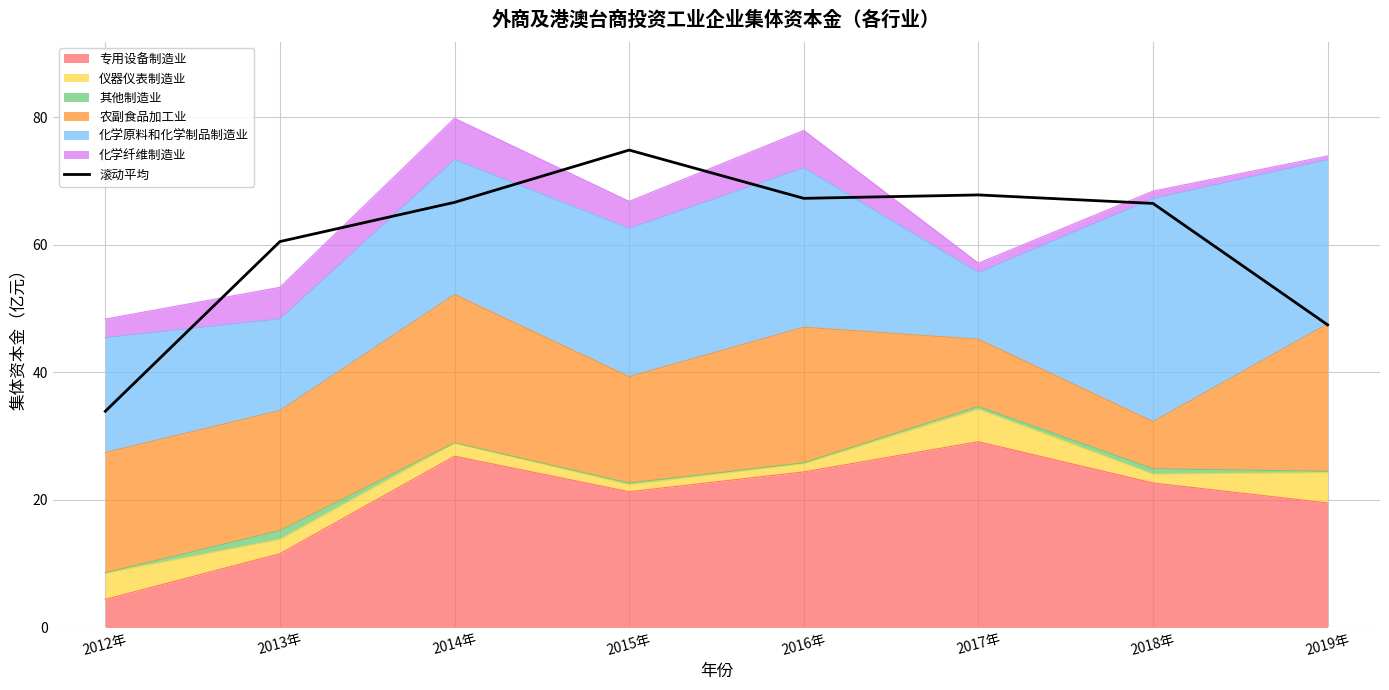

Which category has the lowest value across all series?

2012年